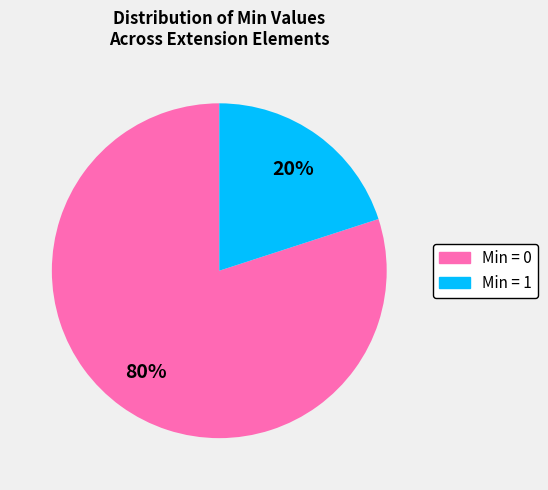

Is there a majority slice in this chart?

Yes